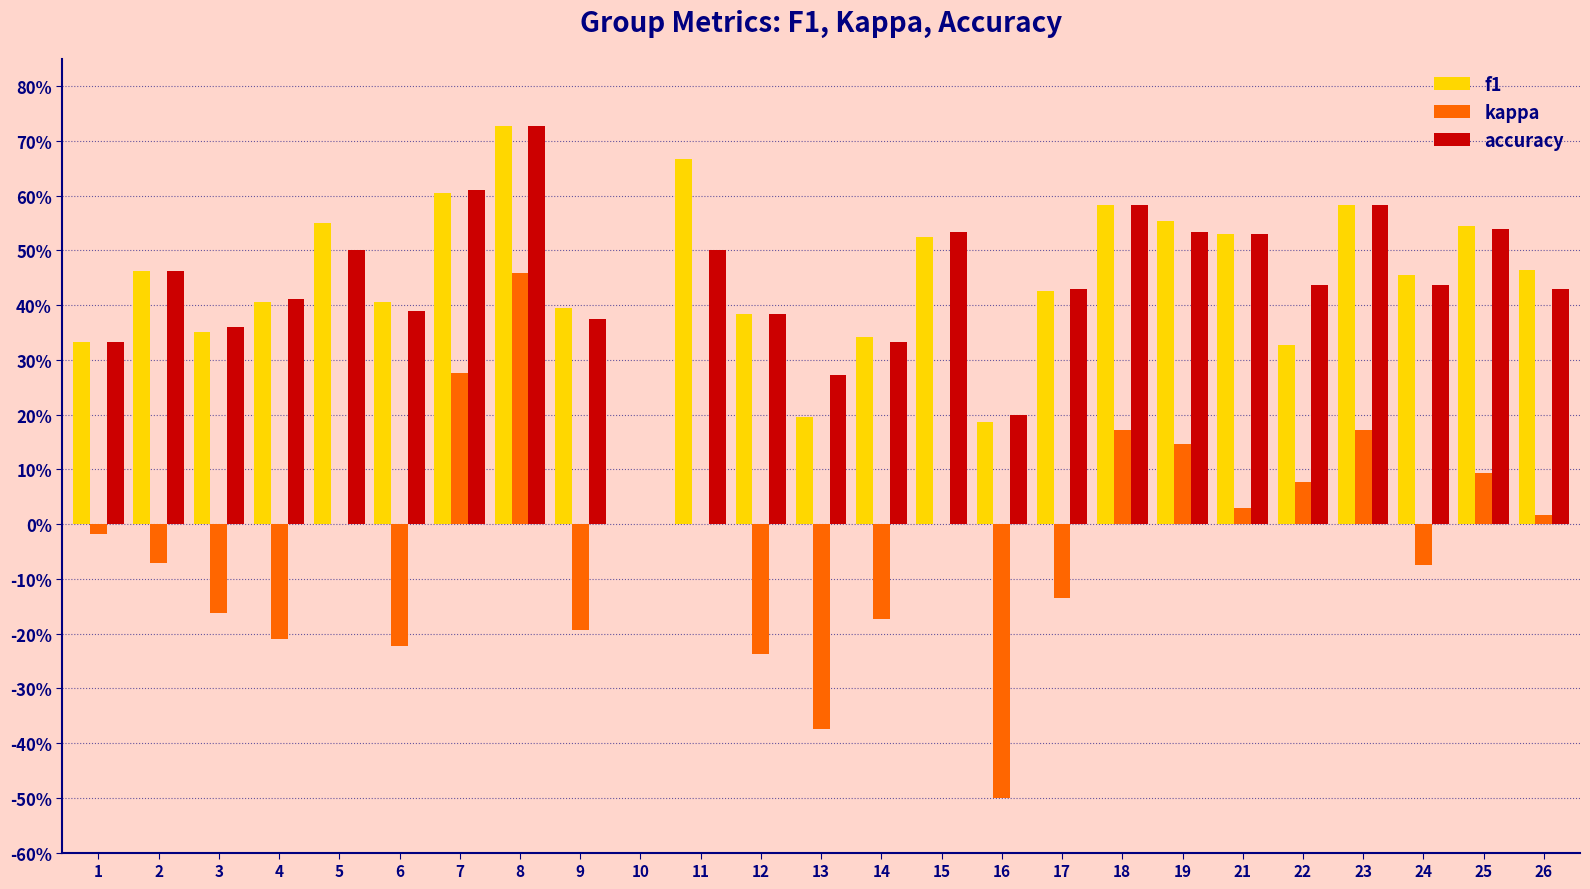

What is the sum of all f1 values?

11.0